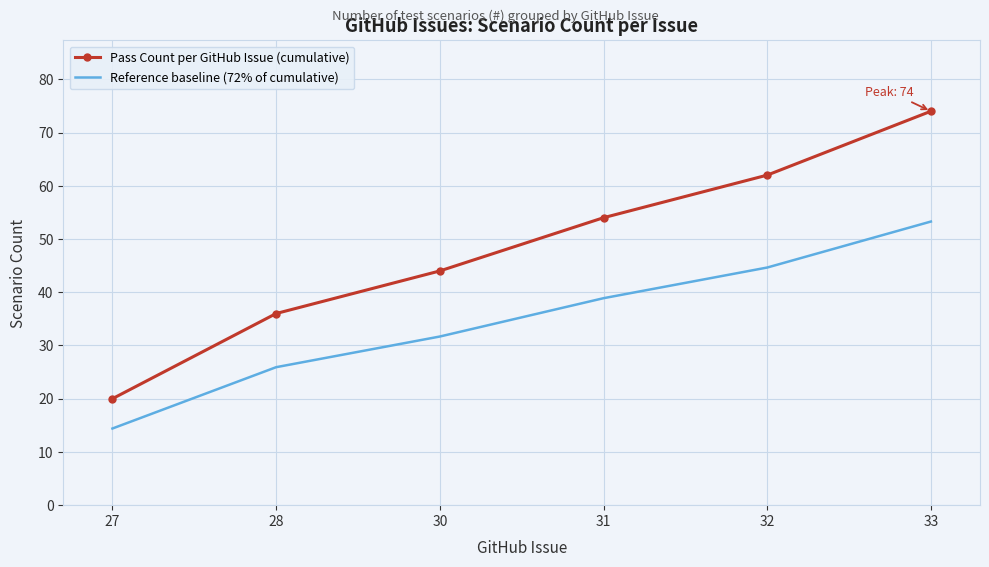

Reading left to right, transcribe all the data shown in this chart.

Pass Count per GitHub Issue (cumulative): 20.0	36.0	44.0	54.0	62.0	74.0
Reference baseline (72% of cumulative): 14.4	25.9	31.7	38.9	44.6	53.3